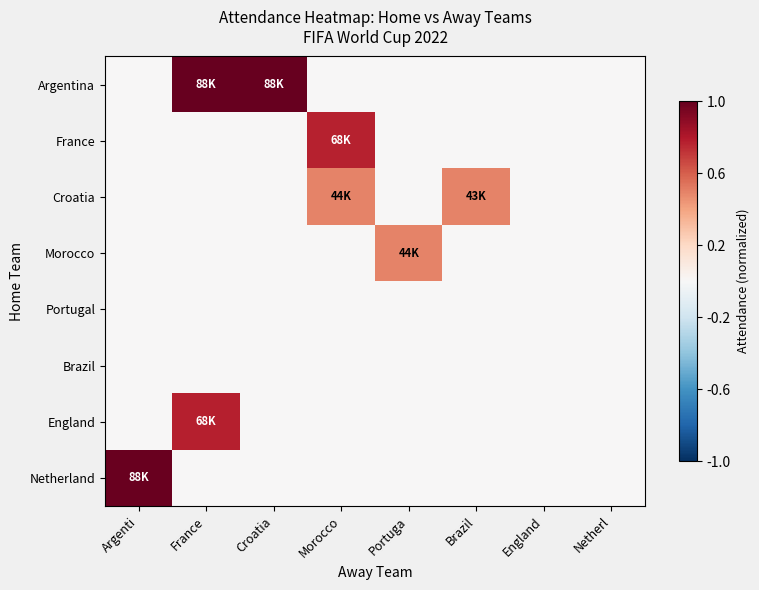

Which has a higher value, Croatia or Brazil?

Croatia